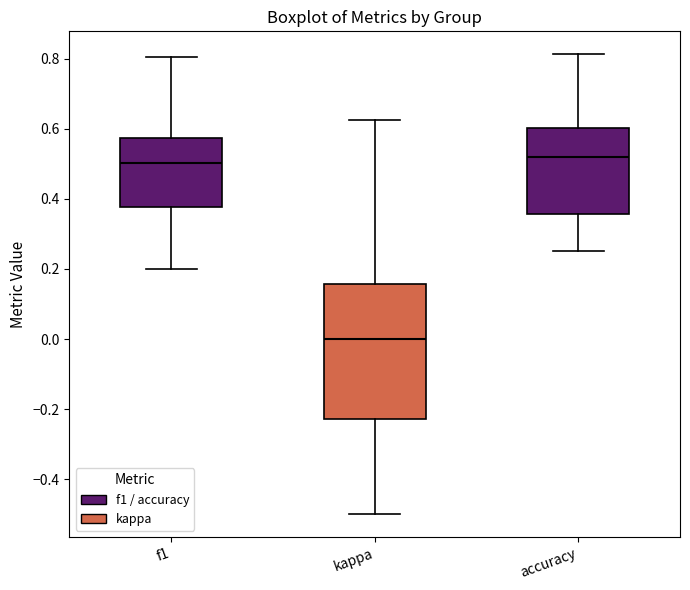

Reading left to right, read every box against the y-axis: the position of its median line, the range the box covers, and the ends of its whiskers. The values are not printed on the chart, so give them approximately, as read against the axis.

f1: median 0.50, box 0.38 to 0.58, whiskers 0.20 to 0.80
kappa: median 0.00, box -0.22 to 0.16, whiskers -0.50 to 0.62
accuracy: median 0.52, box 0.36 to 0.60, whiskers 0.26 to 0.82